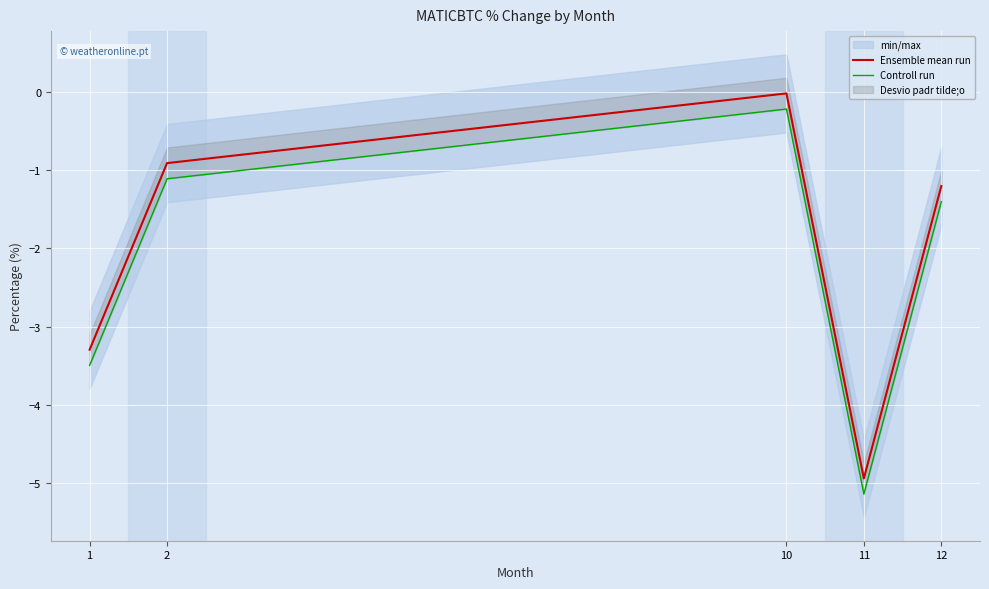

Is the value of Ensemble mean run at 12 greater than the value of Controll run at 1?

Yes